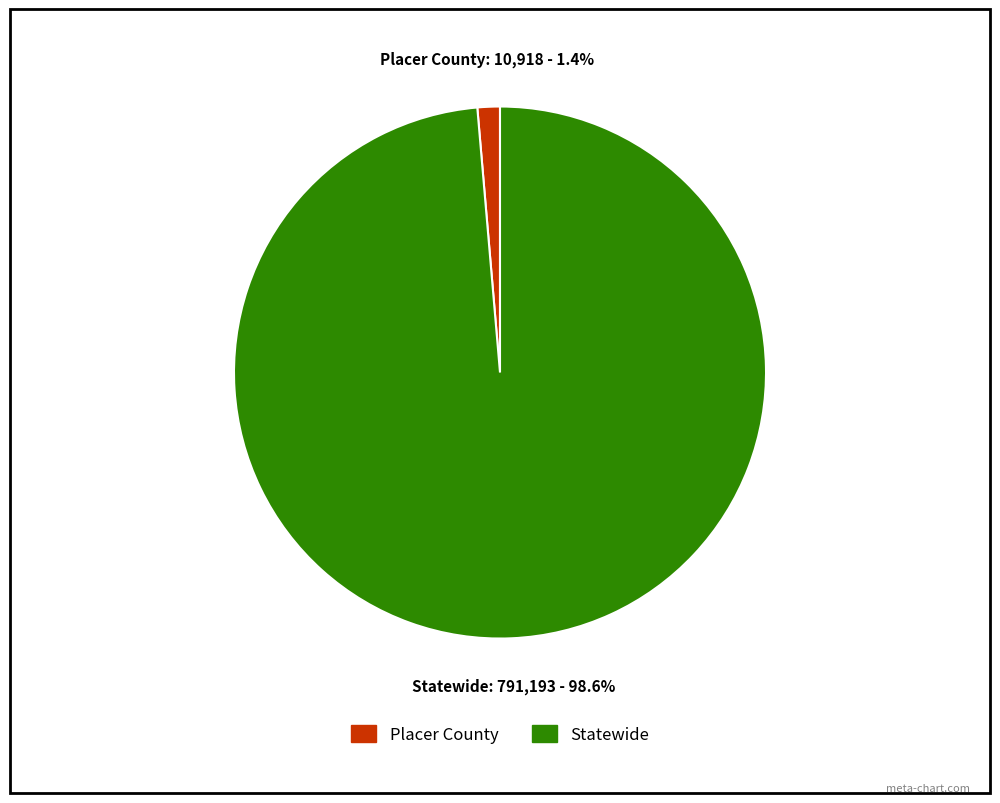

Which has a higher value, Placer County or Statewide?

Statewide